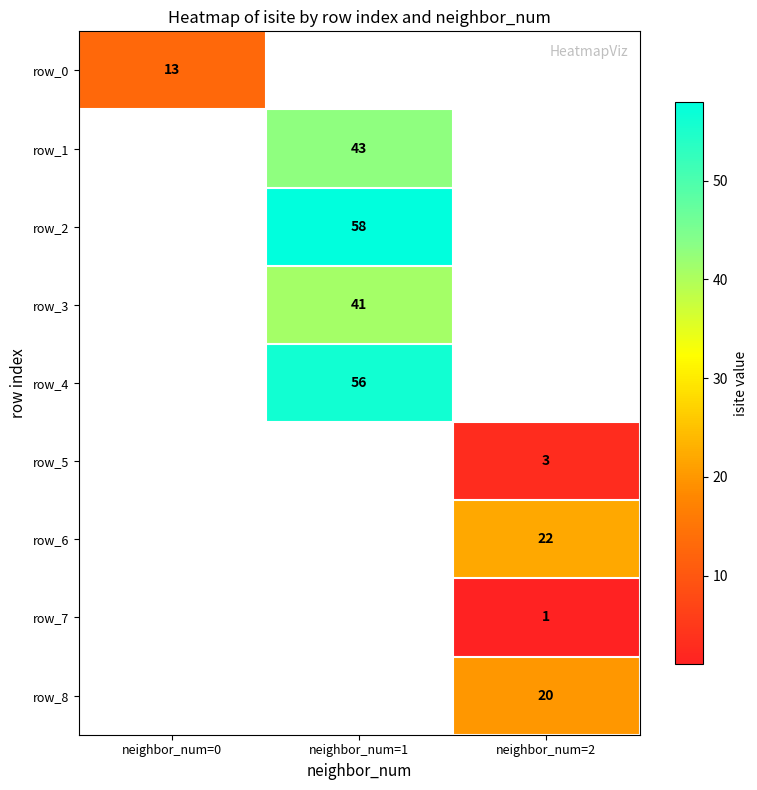

Which series has the largest range (max minus min)?

row_0